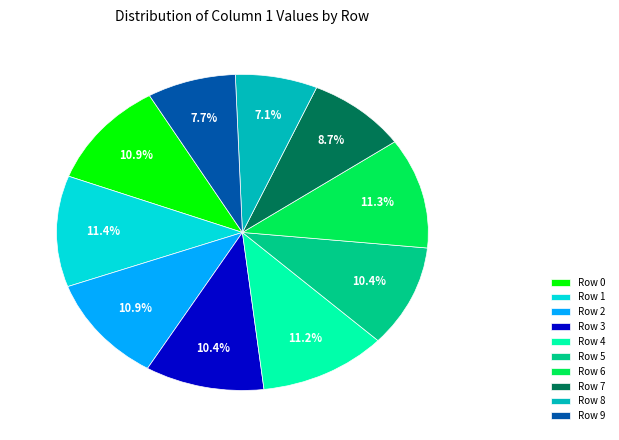

Which has a higher value, Row 4 or Row 5?

Row 4